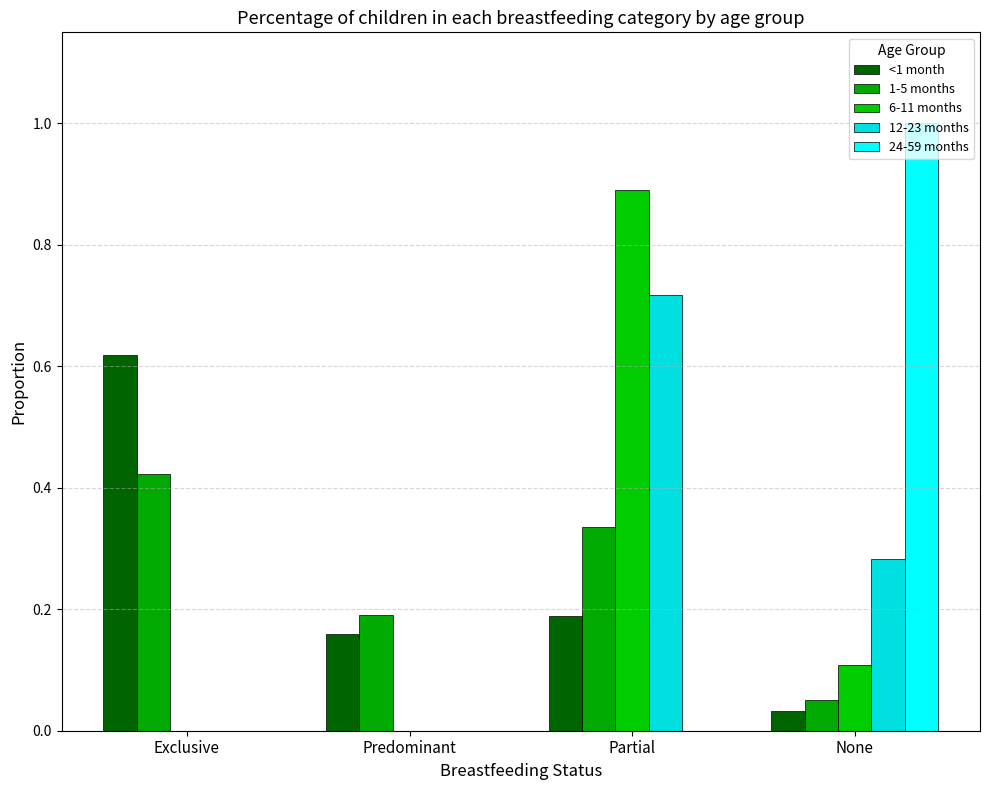

Is the value of <1 month at Predominant greater than the value of 6-11 months at Exclusive?

Yes